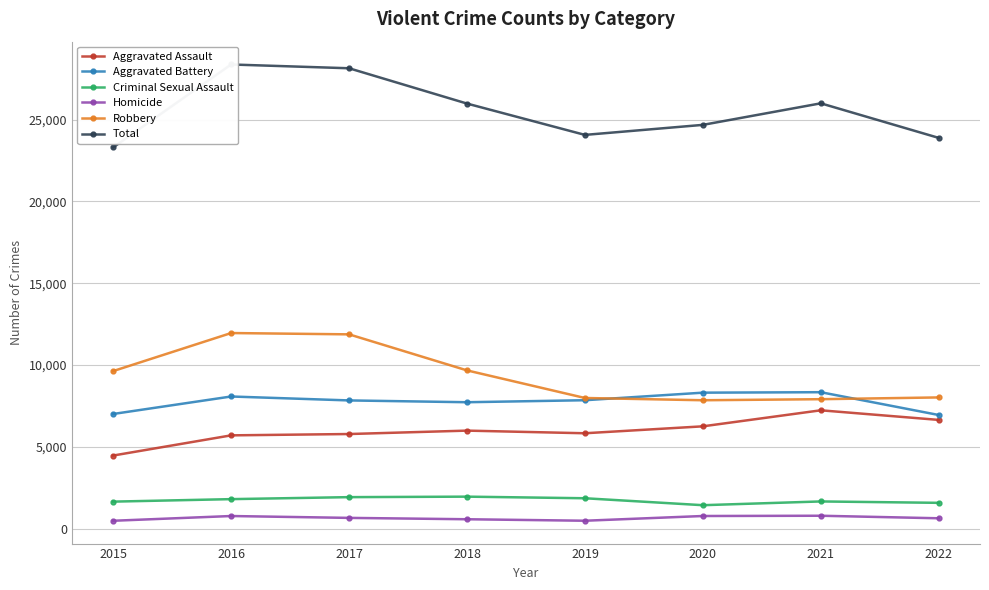

What is the difference between the highest and lowest values at 2016?

27574